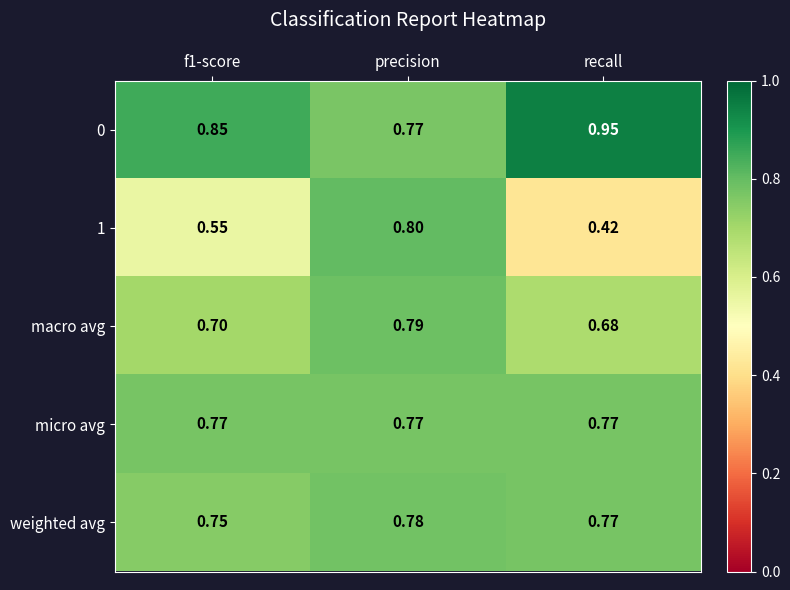

At which category does the chart reach its peak across all series?

recall